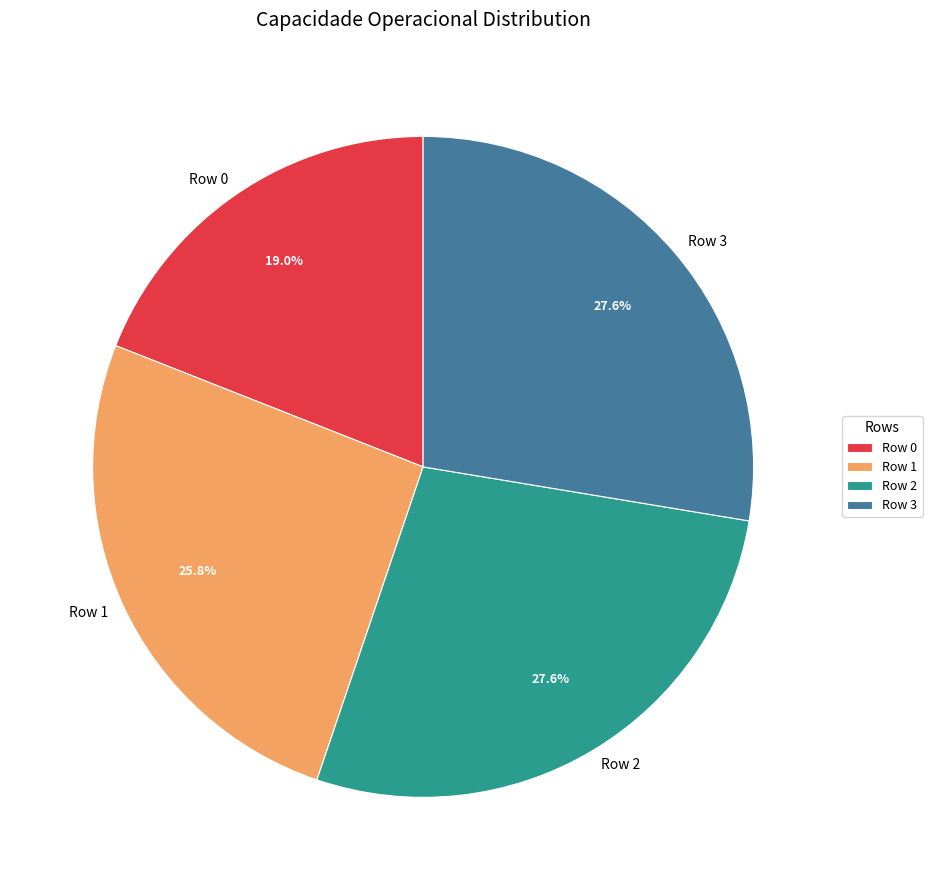

To the nearest percent, what percentage of the pie is Row 1?

26%